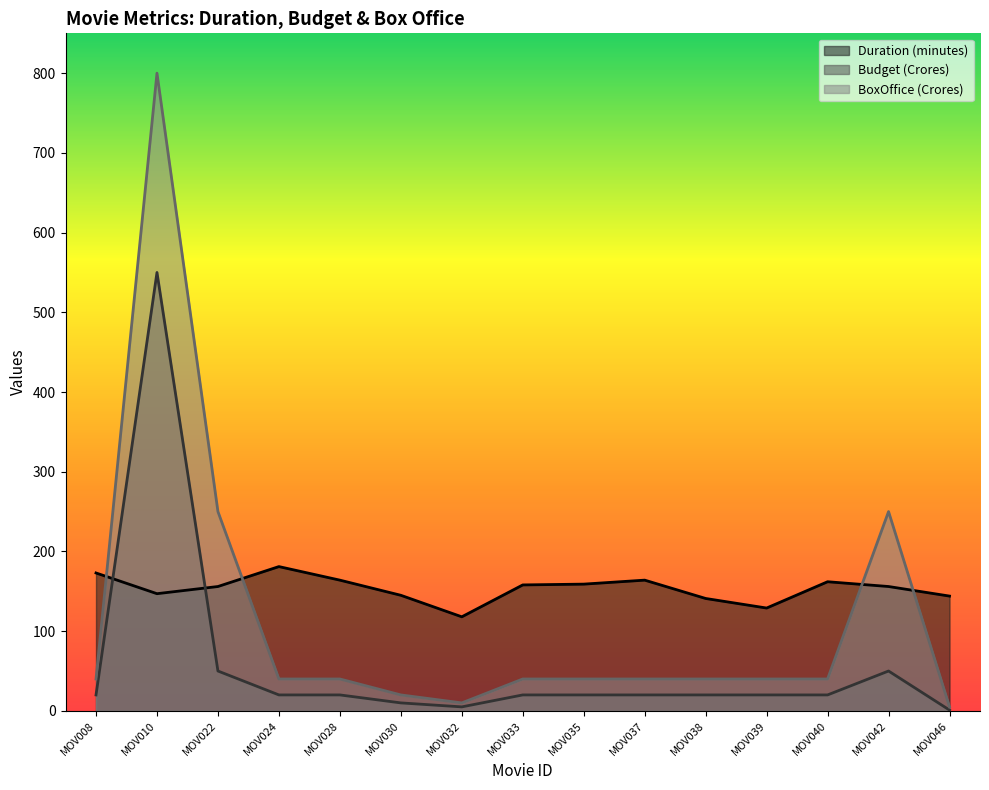

Which category has the lowest value across all series?

MOV046